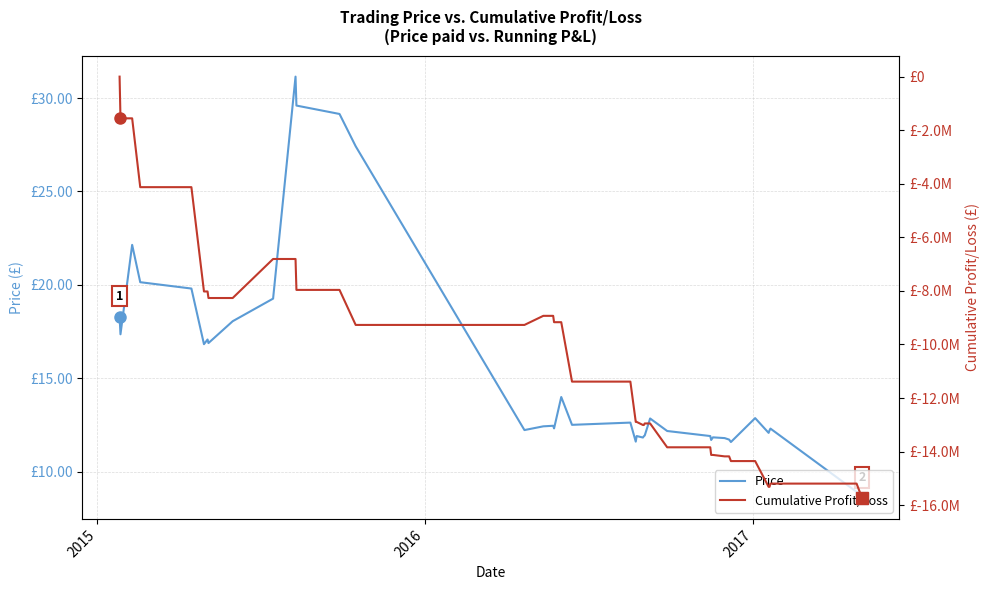

True or false: Price and Cumulative Profit/Loss intersect in this chart.

False